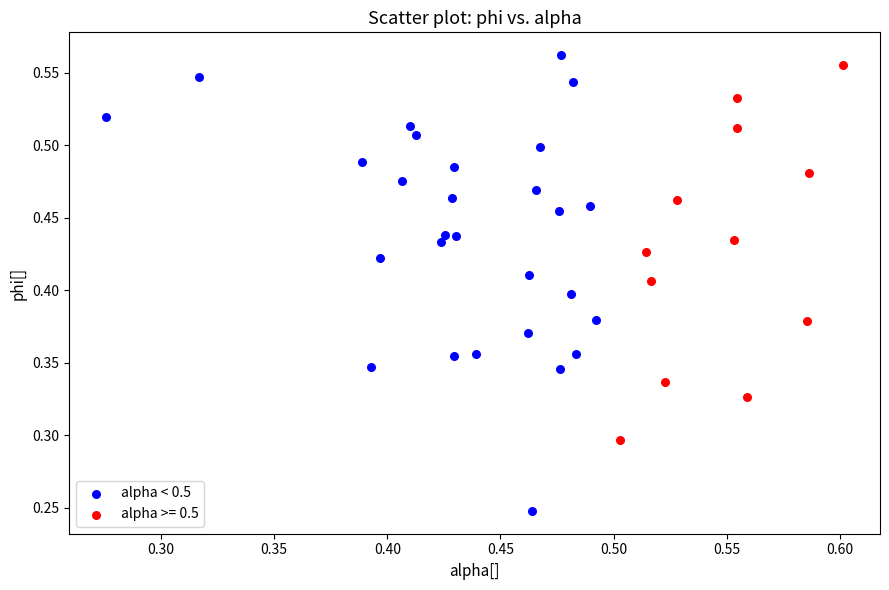

Which series contains the lowest Y value?

alpha < 0.5